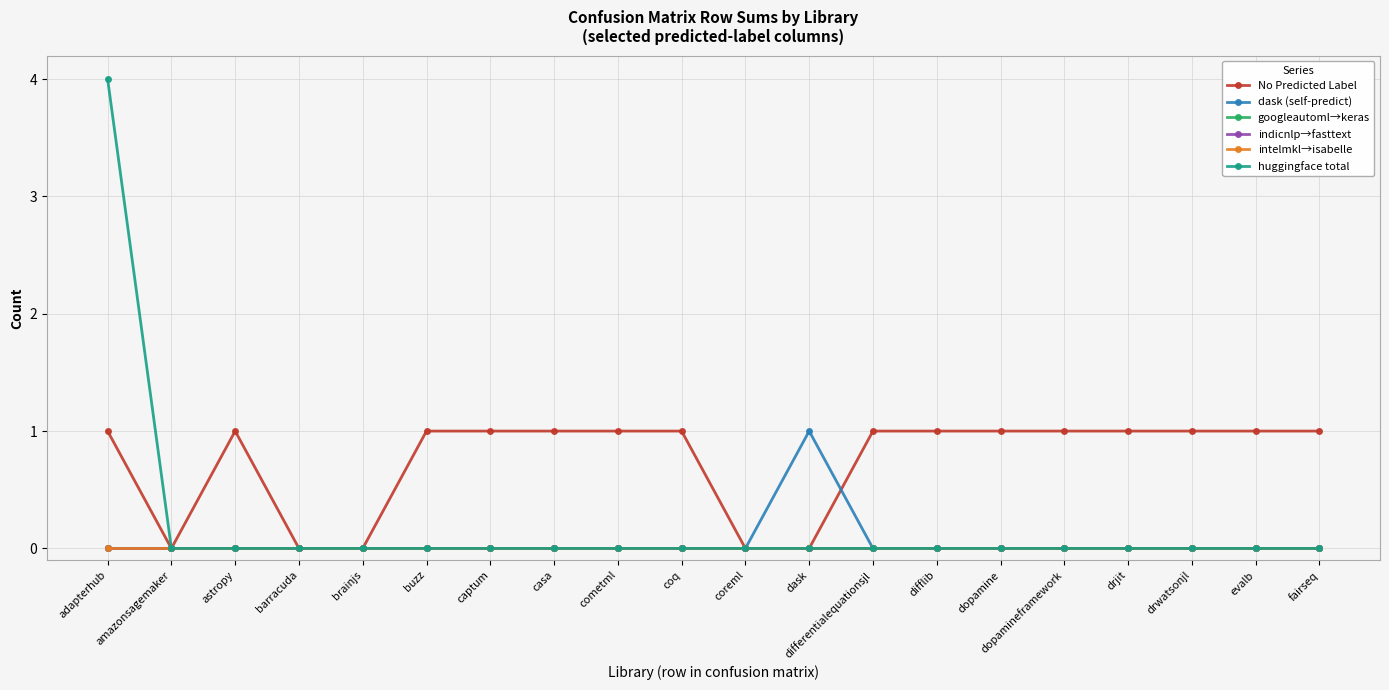

How many No Predicted Label values are between 1 and 2?

15